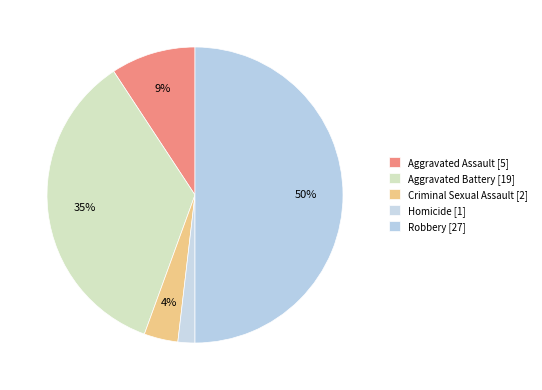

Count the number of slices in the pie.

5